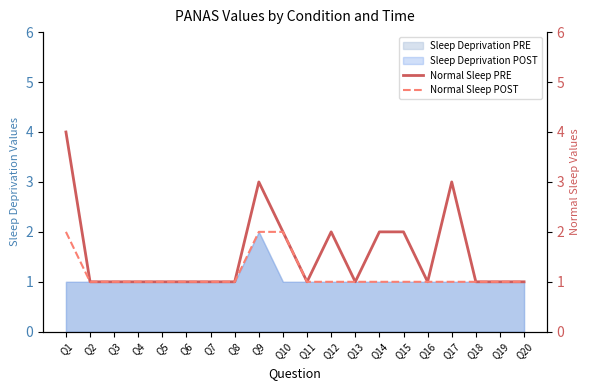

True or false: Normal Sleep POST and Normal Sleep PRE cross at least once.

False